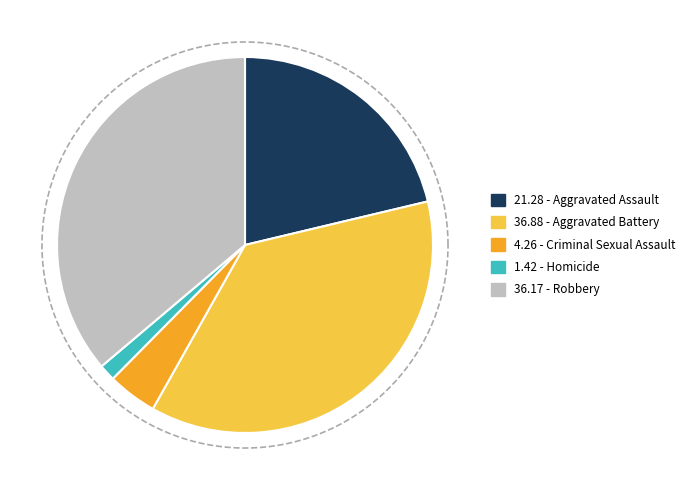

What is the largest slice in the pie chart?

Aggravated Battery